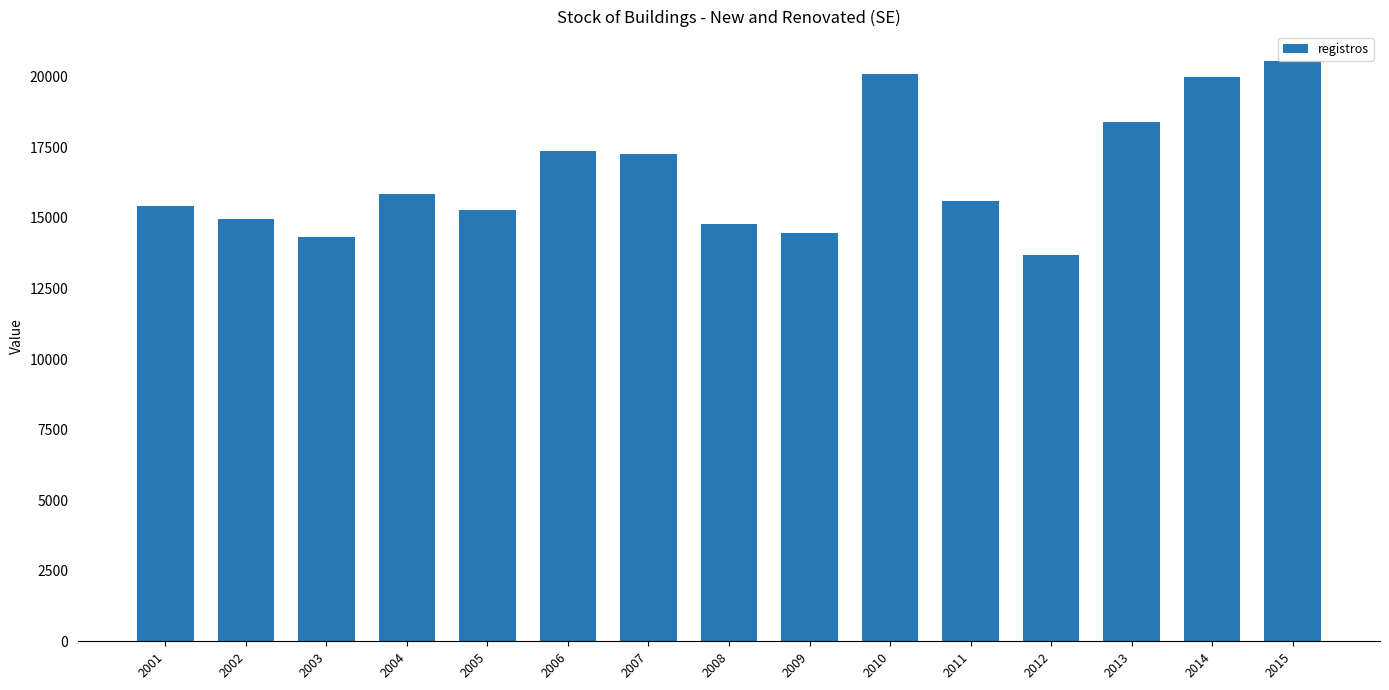

What is the difference between the maximum and minimum values?

6902.2